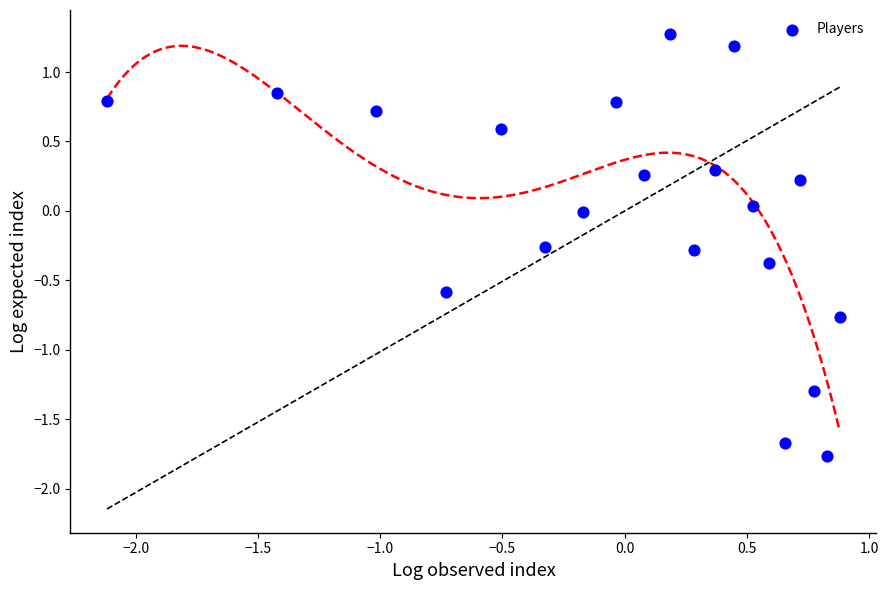

What is the range of Y values (max minus min)?

3.0